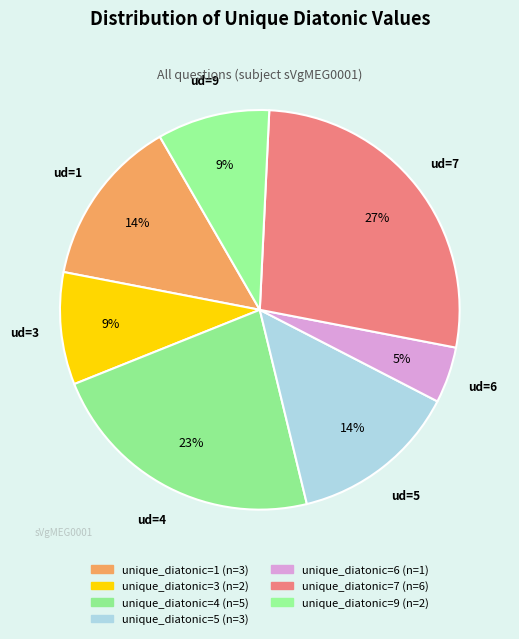

Count the number of slices in the pie.

7